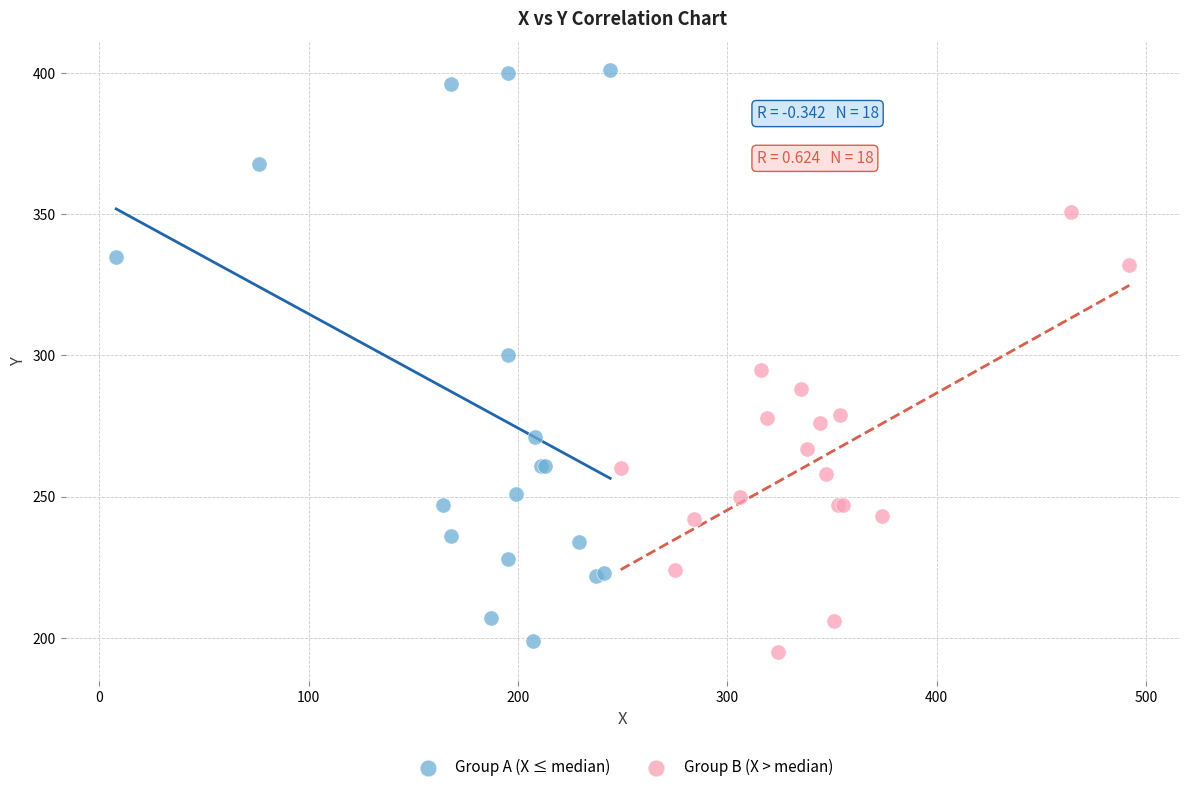

Which series has the widest spread of Y values?

Group A (X ≤ median)